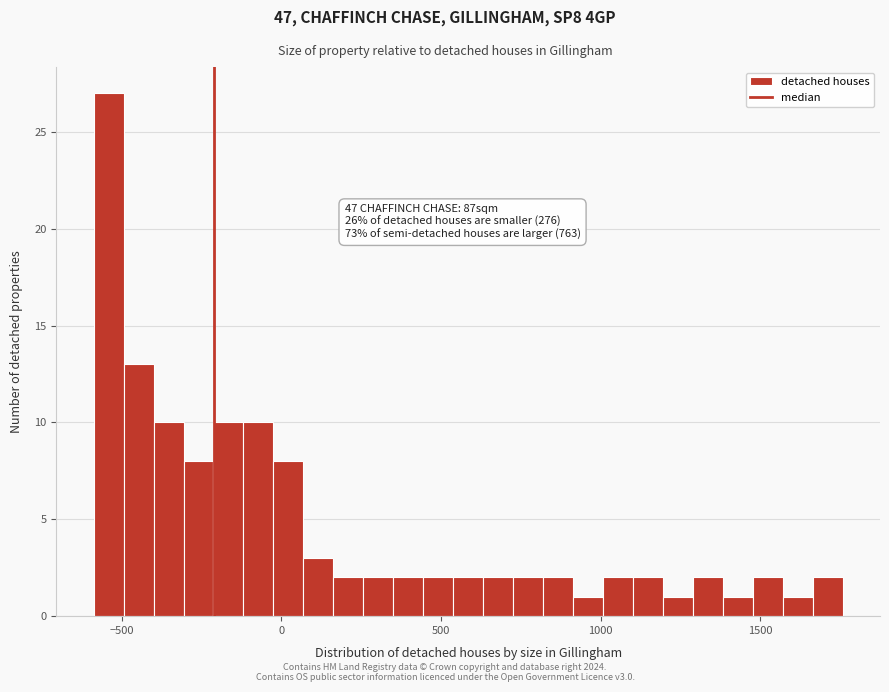

Around what value on the x-axis is the tallest bar? Give the approximate position of its centre, as read against the axis.

-550